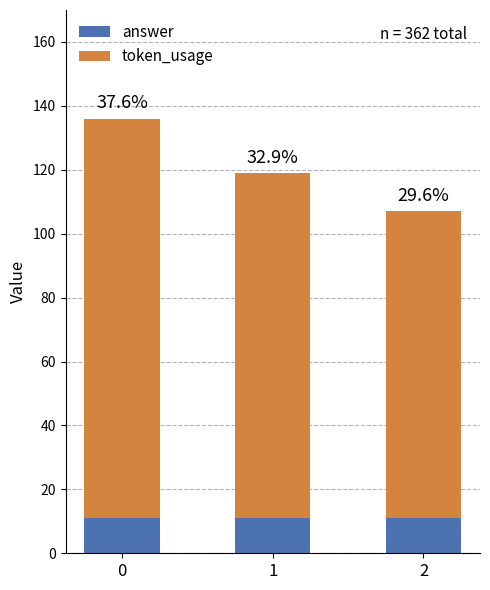

What is the approximate value of token_usage at 1, to the nearest 5?

110